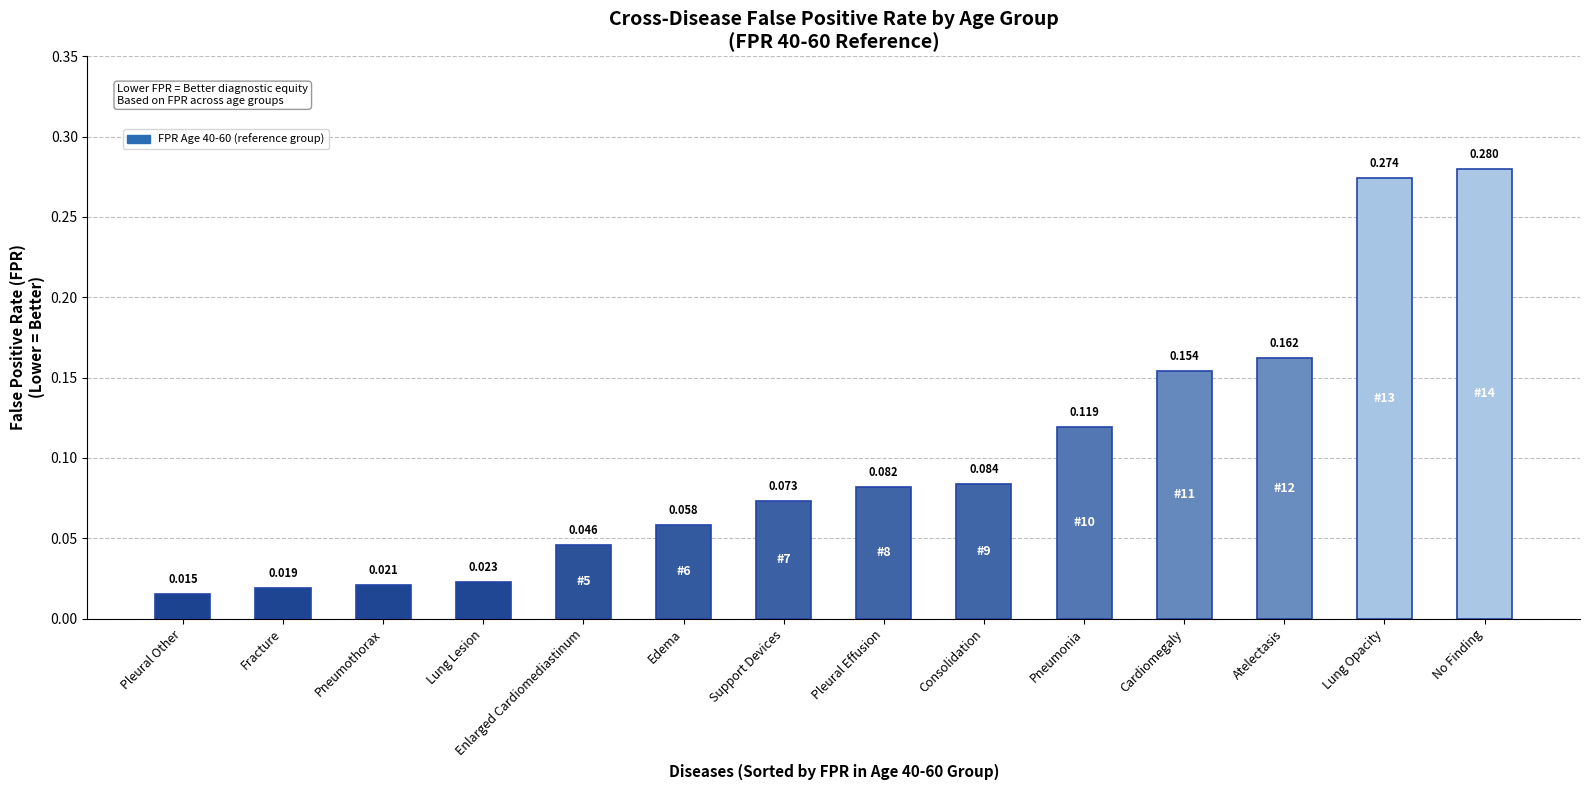

Rank the categories by value from lowest to highest.

Pleural Other, Fracture, Pneumothorax, Lung Lesion, Enlarged Cardiomediastinum, Edema, Support Devices, Pleural Effusion, Consolidation, Pneumonia, Cardiomegaly, Atelectasis, Lung Opacity, No Finding